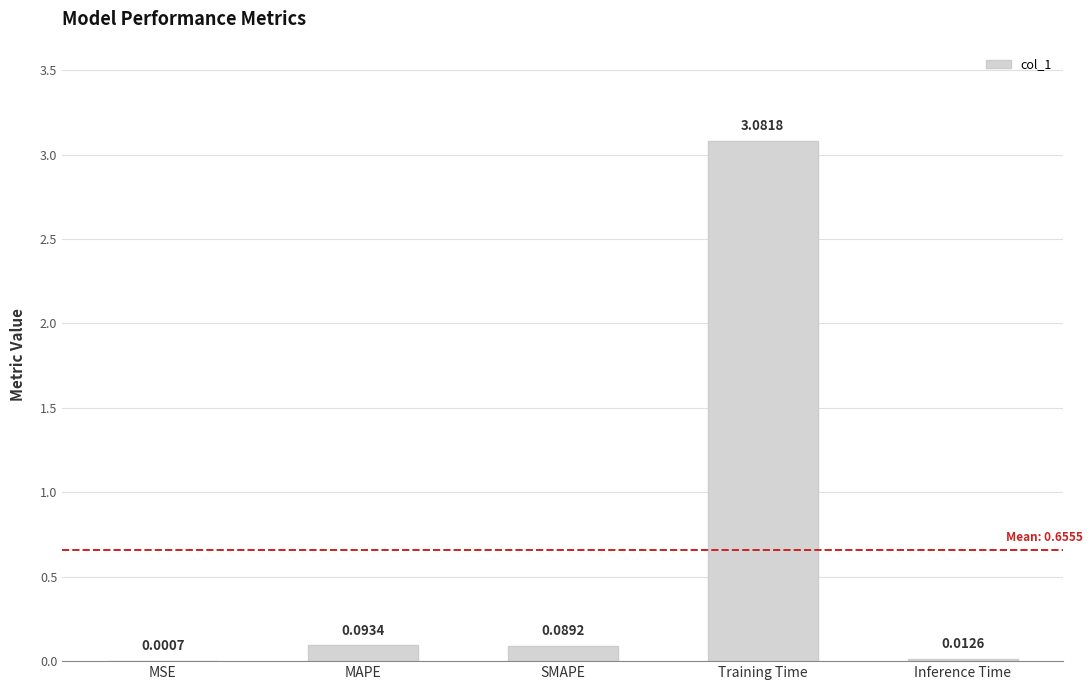

At which label is the value closest to 1?

MAPE